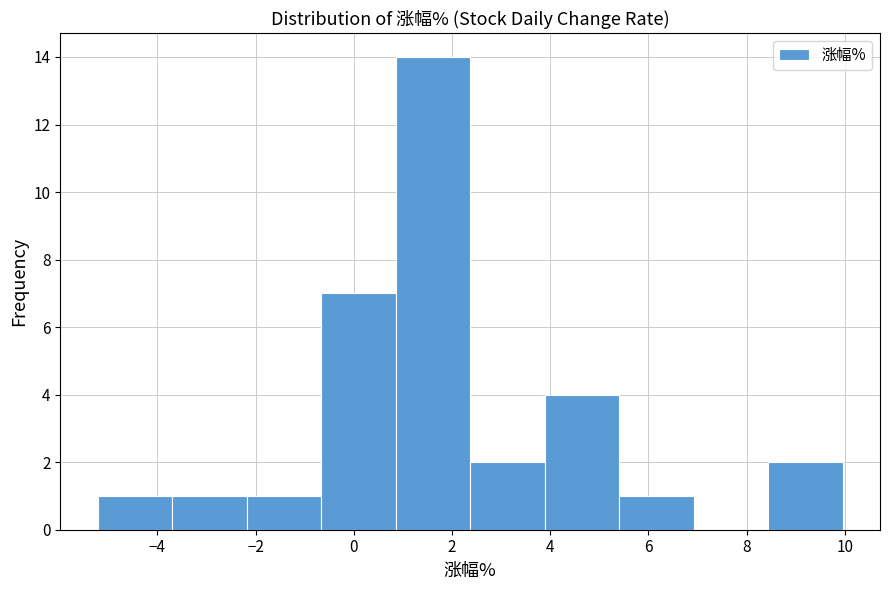

Reading left to right, transcribe this chart: for each bar, give the range it covers on the x-axis and its height. Neither the bar edges nor the heights are printed on the chart, so give them approximately, as read against the axes.

-5.2 to -3.8: 1
-3.8 to -2.2: 1
-2.2 to -0.6: 1
-0.6 to 0.8: 7
0.8 to 2.4: 14
2.4 to 3.8: 2
3.8 to 5.4: 4
5.4 to 7.0: 1
7.0 to 8.4: 0
8.4 to 10.0: 2